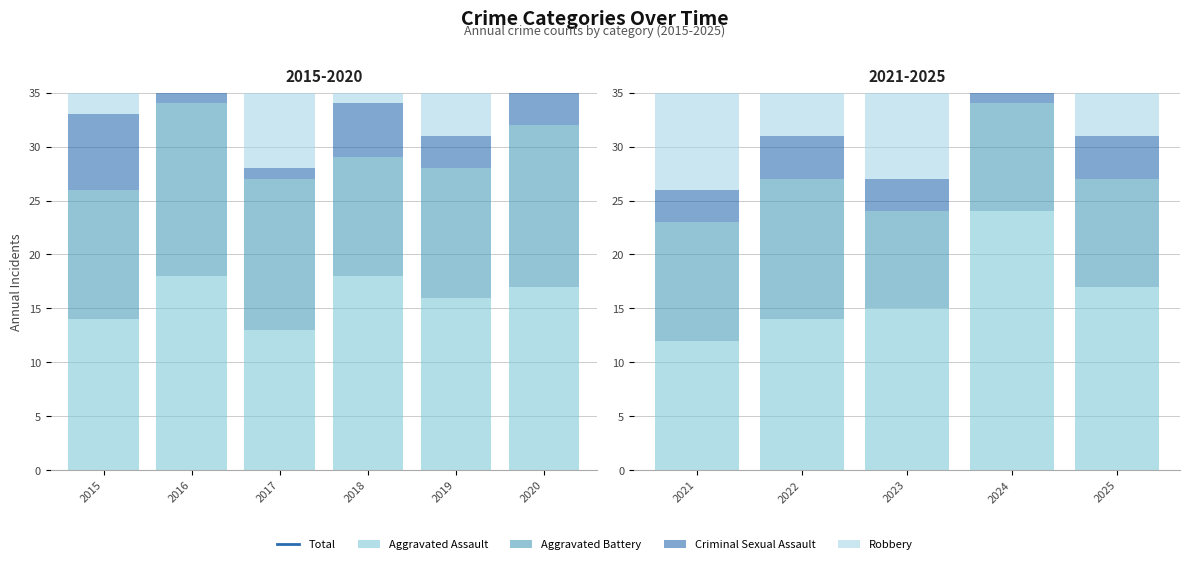

Rank the categories by Robbery value from lowest to highest.

2019, 2015, 2020, 2018, 2016, 2017